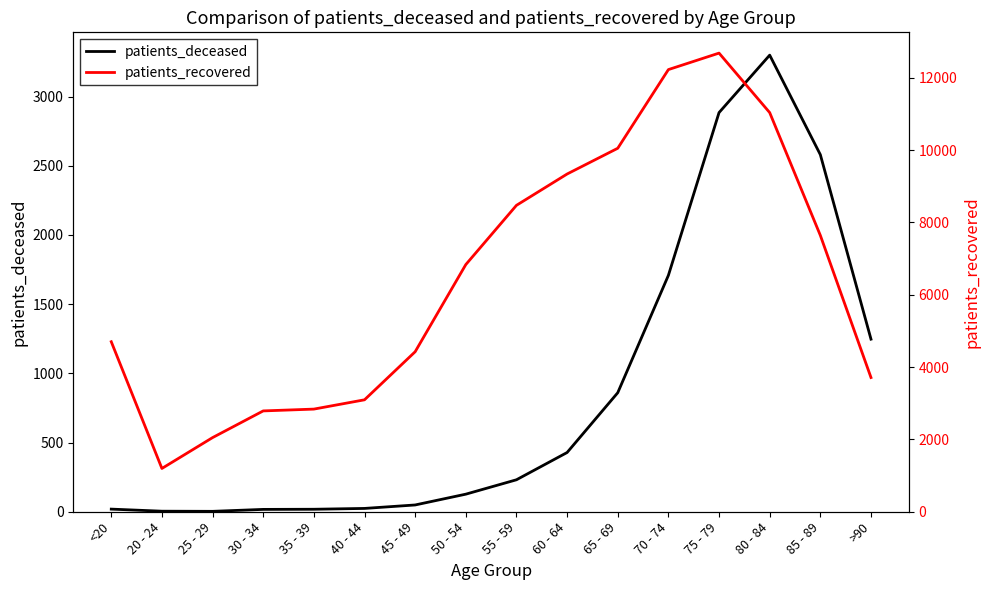

At 80 - 84, list the series in order from largest to smallest.

patients_recovered, patients_deceased